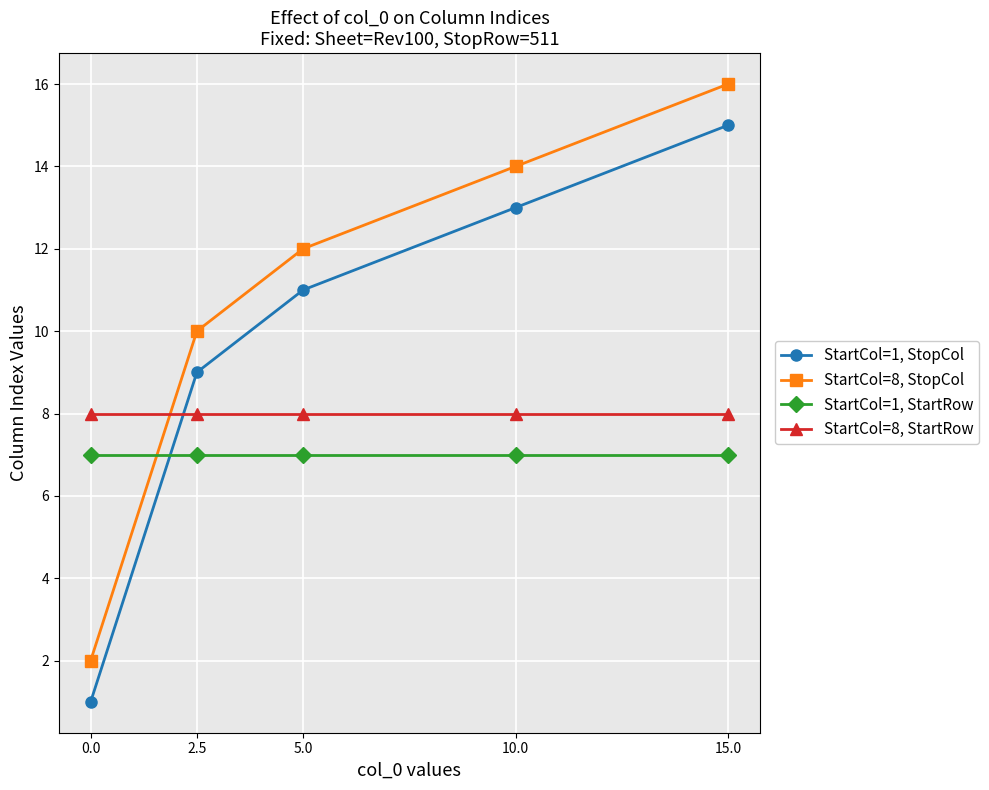

How many times do StartCol=1, StartRow and StartCol=8, StopCol cross each other?

1